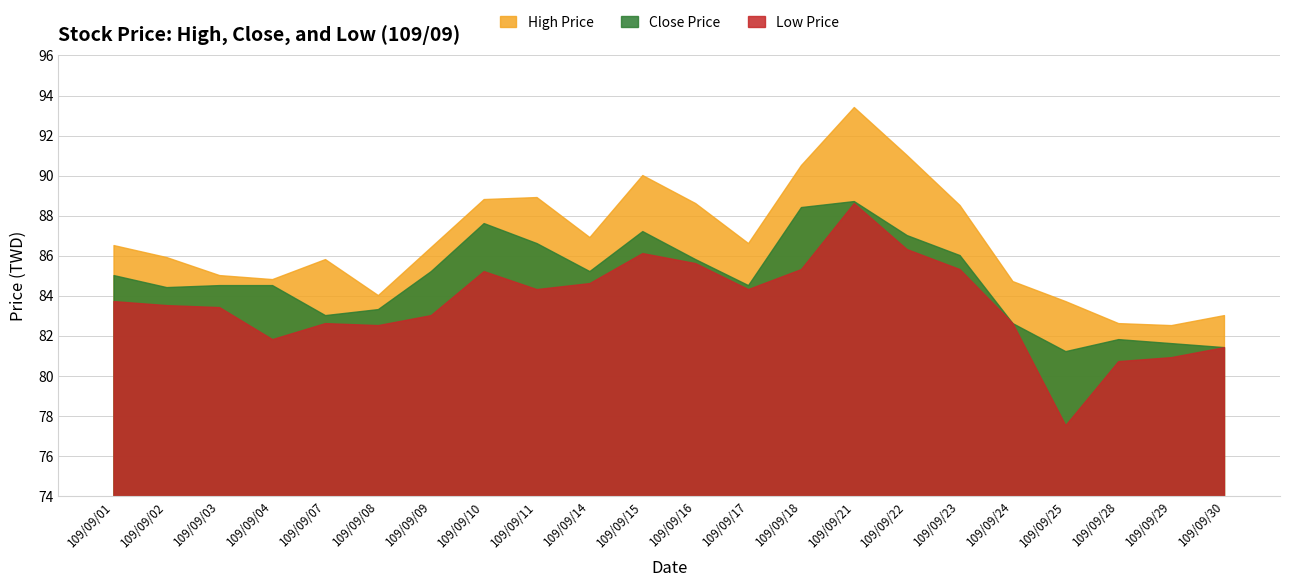

Does the chart display data point markers on the line(s)?

No